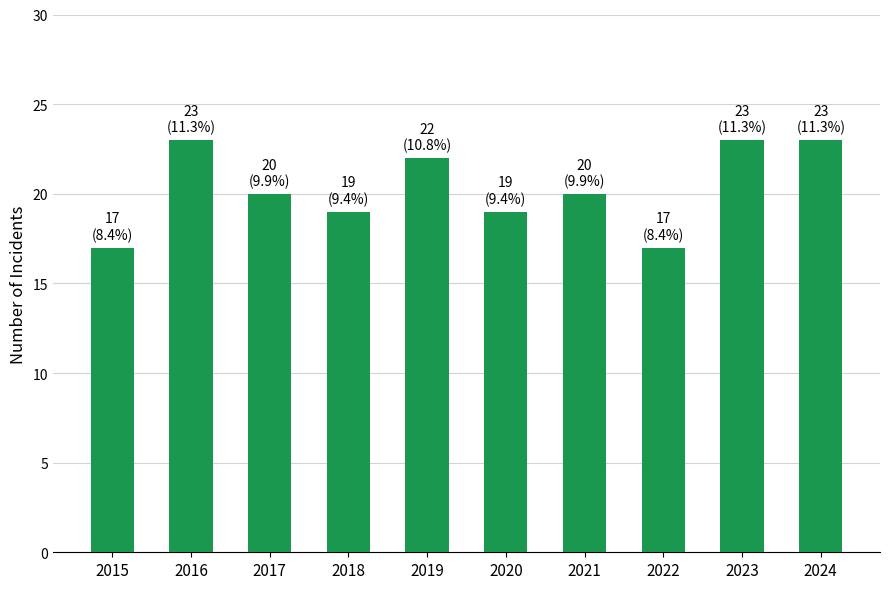

Reading left to right, list all the values displayed in this chart.

2015=17	2016=23	2017=20	2018=19	2019=22	2020=19	2021=20	2022=17	2023=23	2024=23